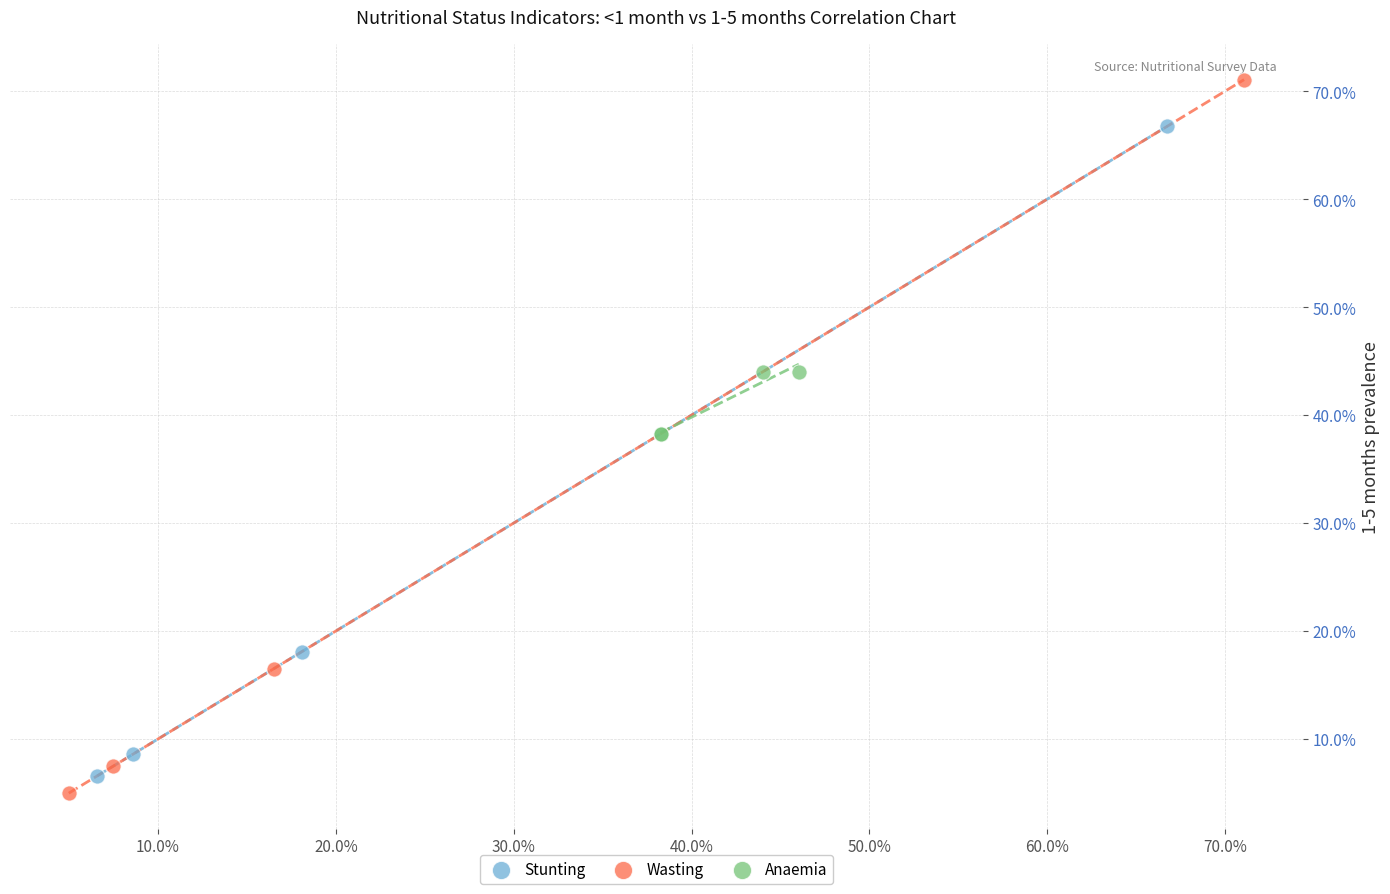

Which series reaches the minimum Y coordinate?

Wasting